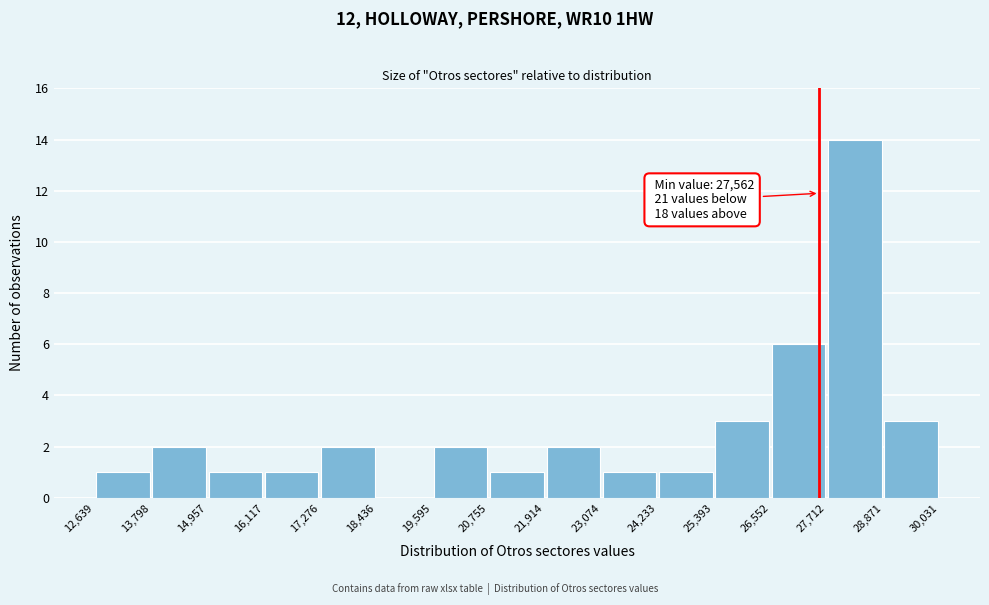

Which range on the x-axis has the tallest bar?

27,712 to 28,871